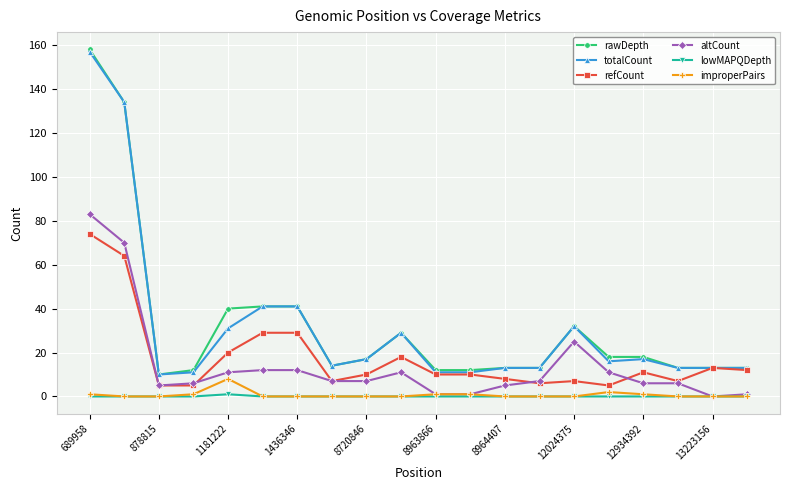

True or false: rawDepth has more than 0 points higher than both neighbors.

True